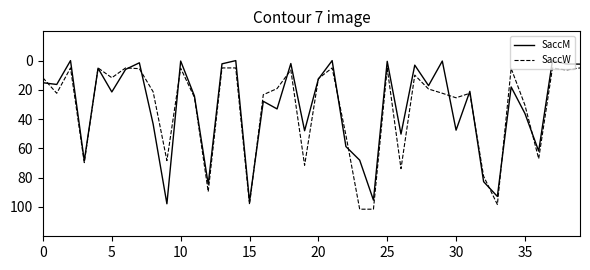

What is the lowest value of the SaccW series?

5.0